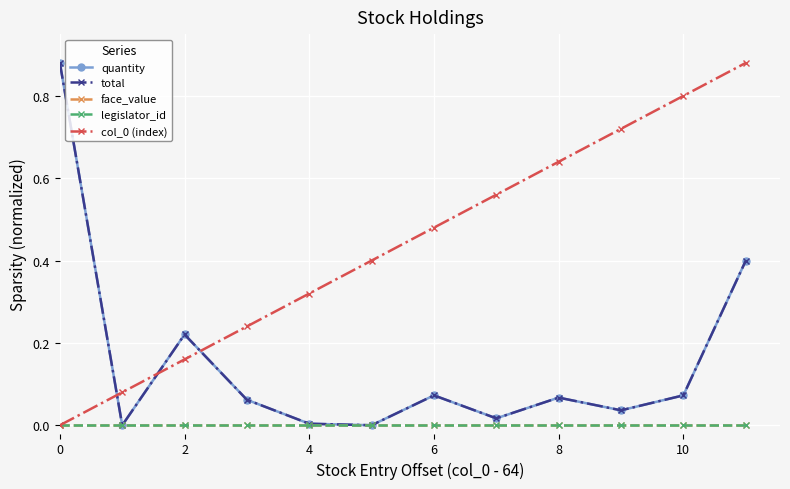

Does the chart have visible grid lines?

Yes